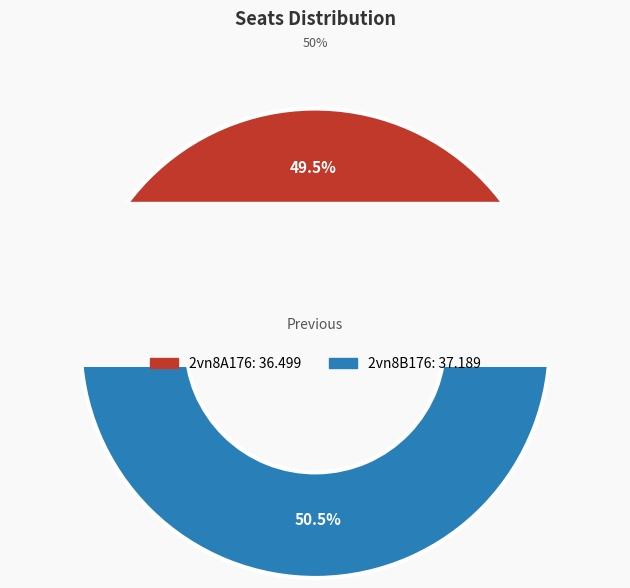

Between 2vn8A176 and 2vn8B176, which is larger?

2vn8B176